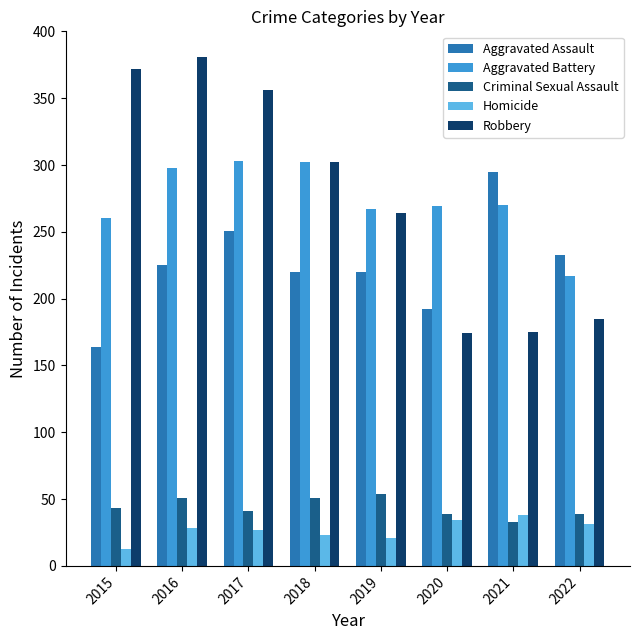

Are the bars horizontal?

No